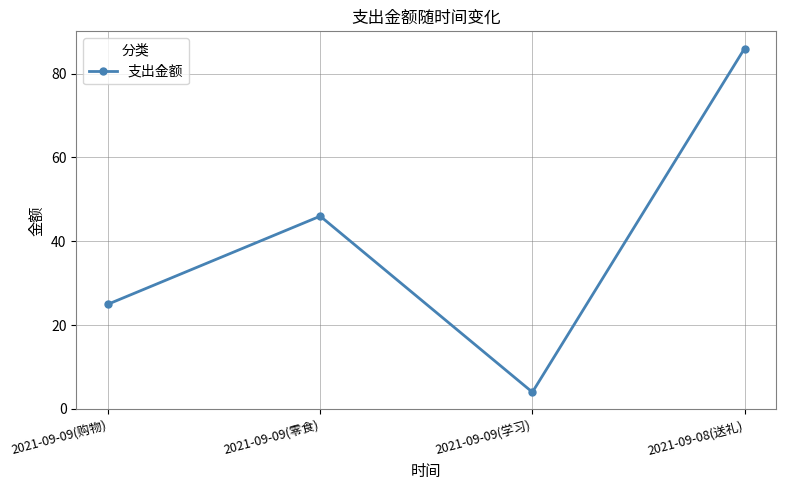

Reading left to right, transcribe all the data shown in this chart.

25	46	4	86